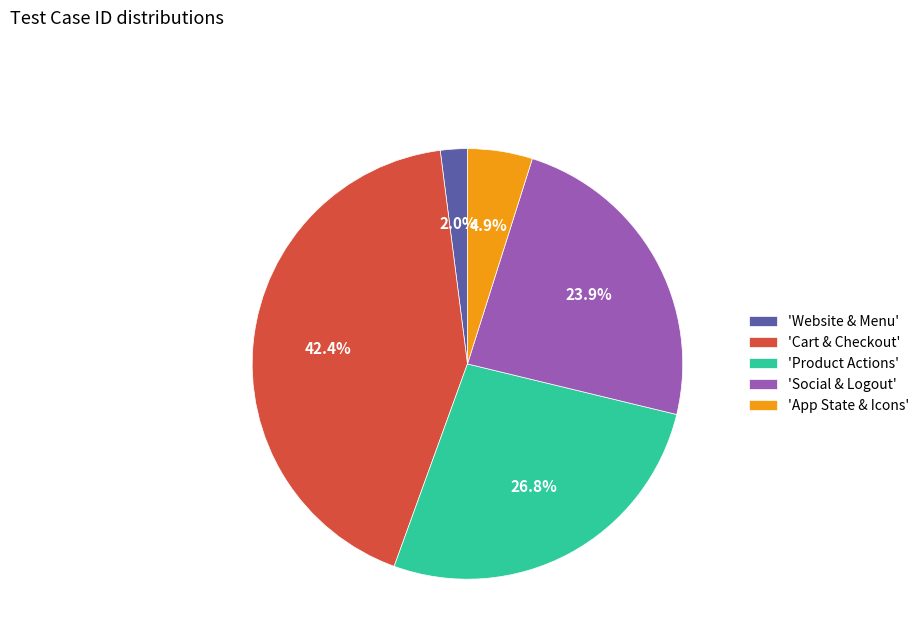

What percentage do 'Social & Logout' and 'Product Actions' together represent?

50.7%